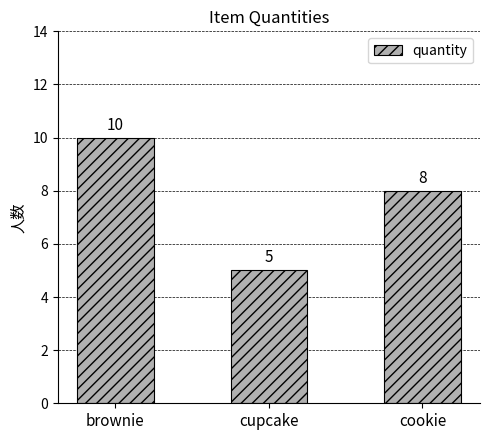

Between cookie and brownie, which is larger?

brownie